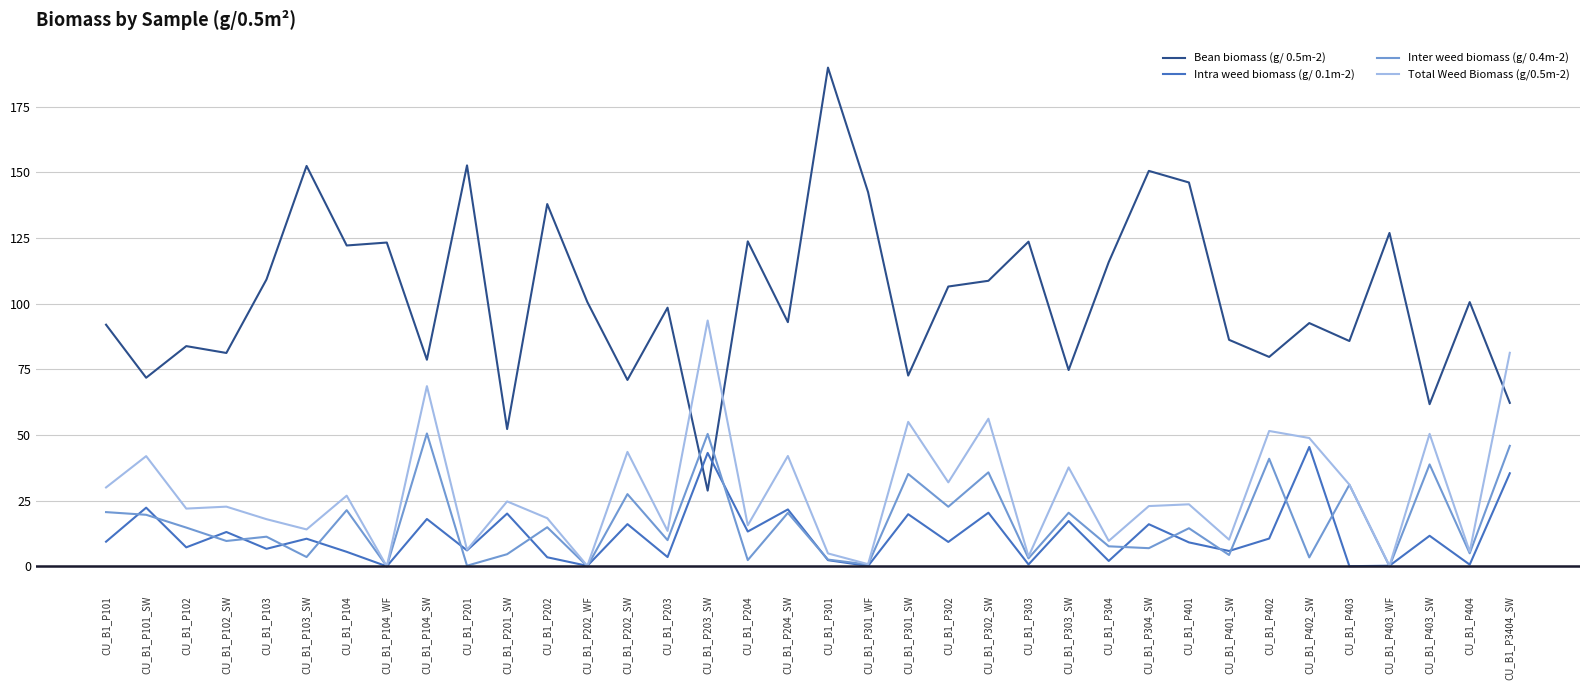

What is the difference between the second highest and second lowest values in the Total Weed Biomass (g/0.5m-2) series?

81.1